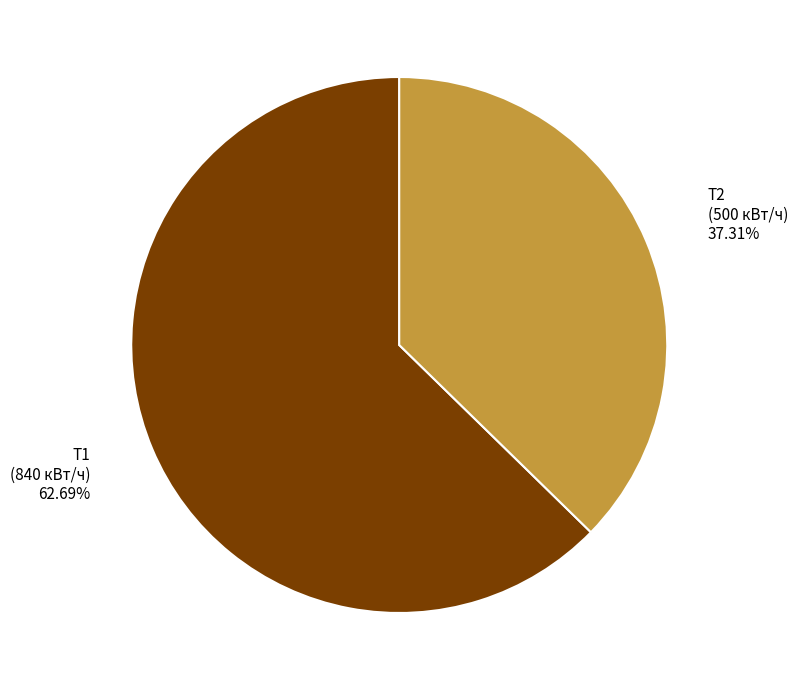

Is there any slice that represents more than half of the pie?

Yes